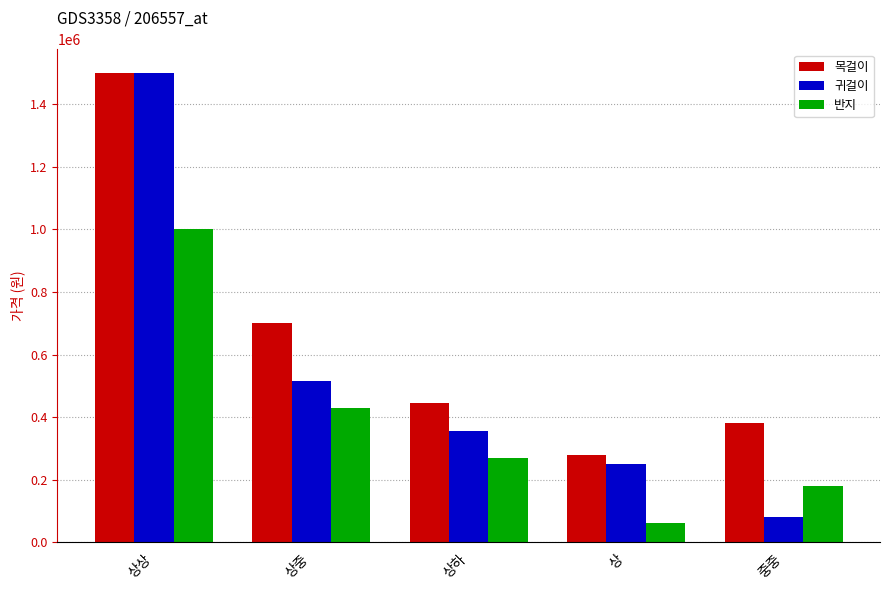

At which label does 목걸이 reach its peak?

상상